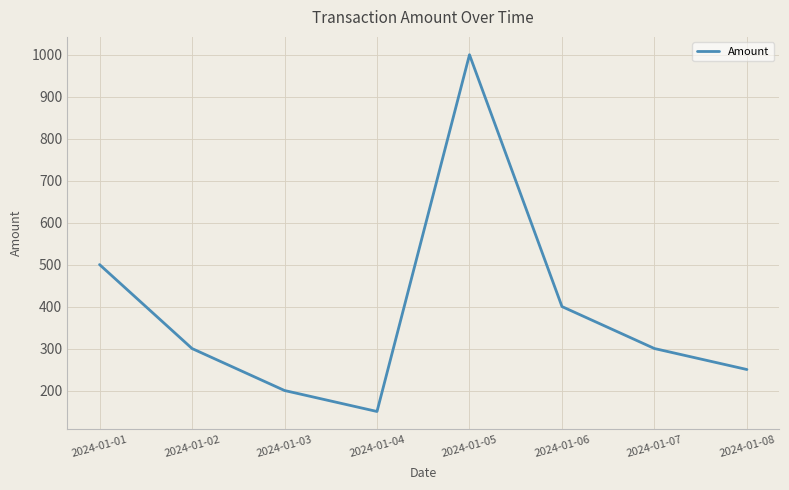

What is the difference between the maximum and minimum values?

850